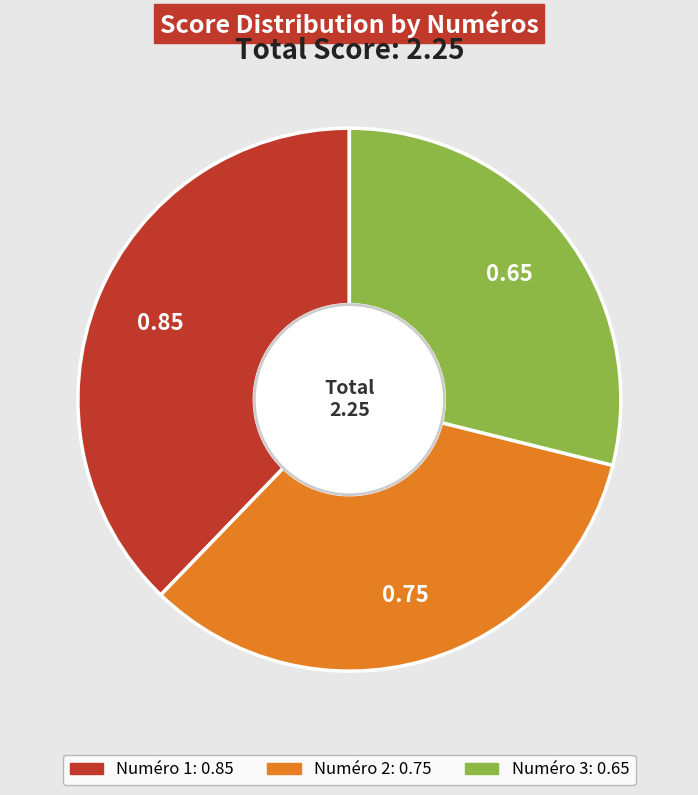

Is there a majority slice in this chart?

No